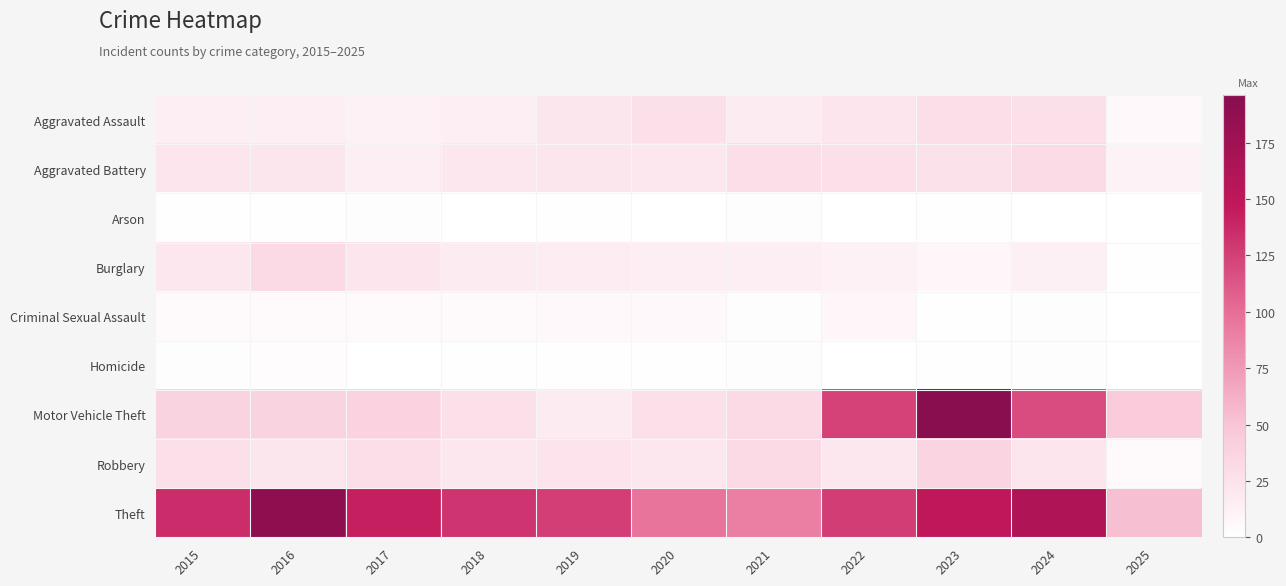

Which series has the largest range (max minus min)?

Motor Vehicle Theft